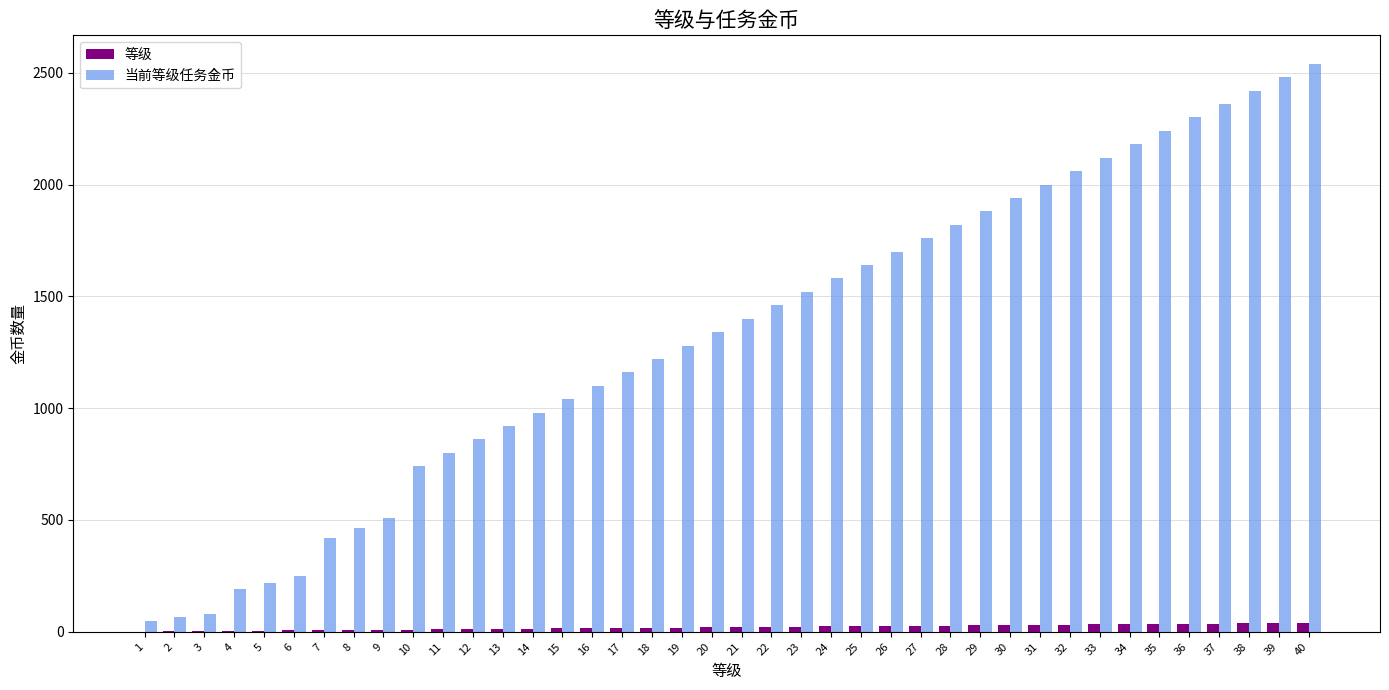

How many series are shown in this chart?

2